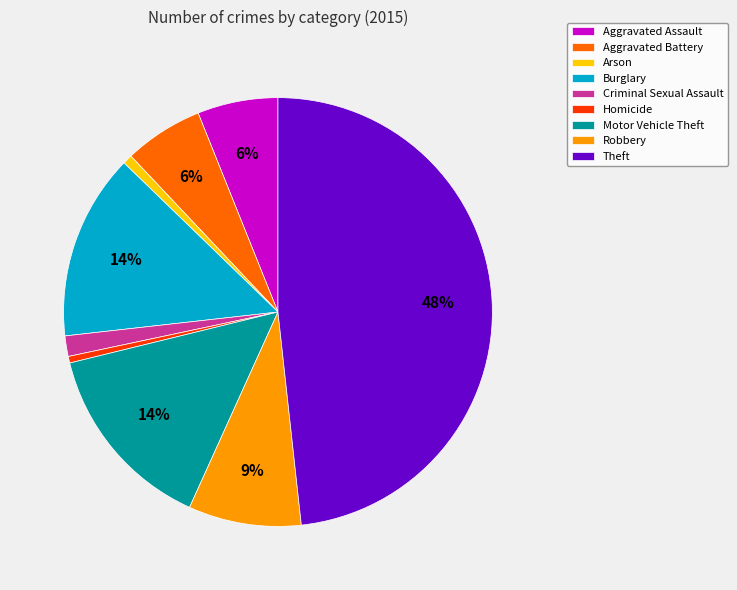

What percentage is the Burglary slice, to the nearest percent?

14%